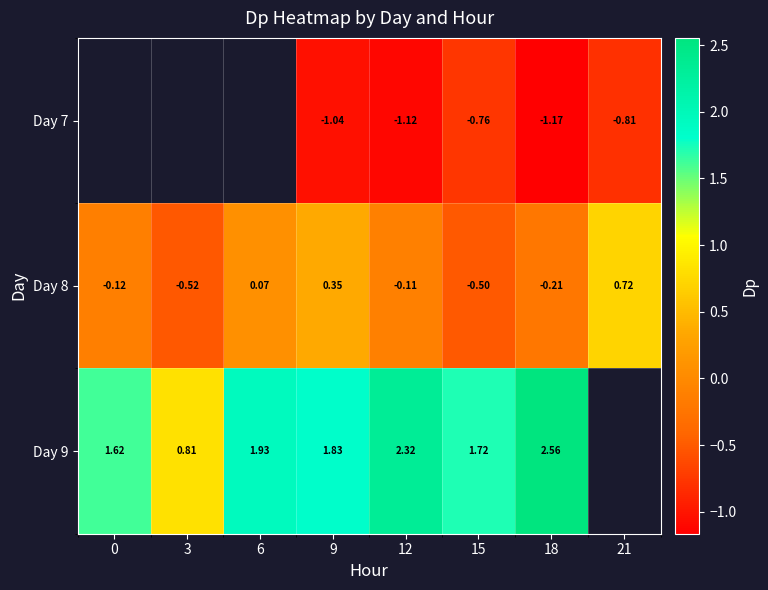

Is the value of Day 7 at 9 greater than the value of Day 8 at 15?

No